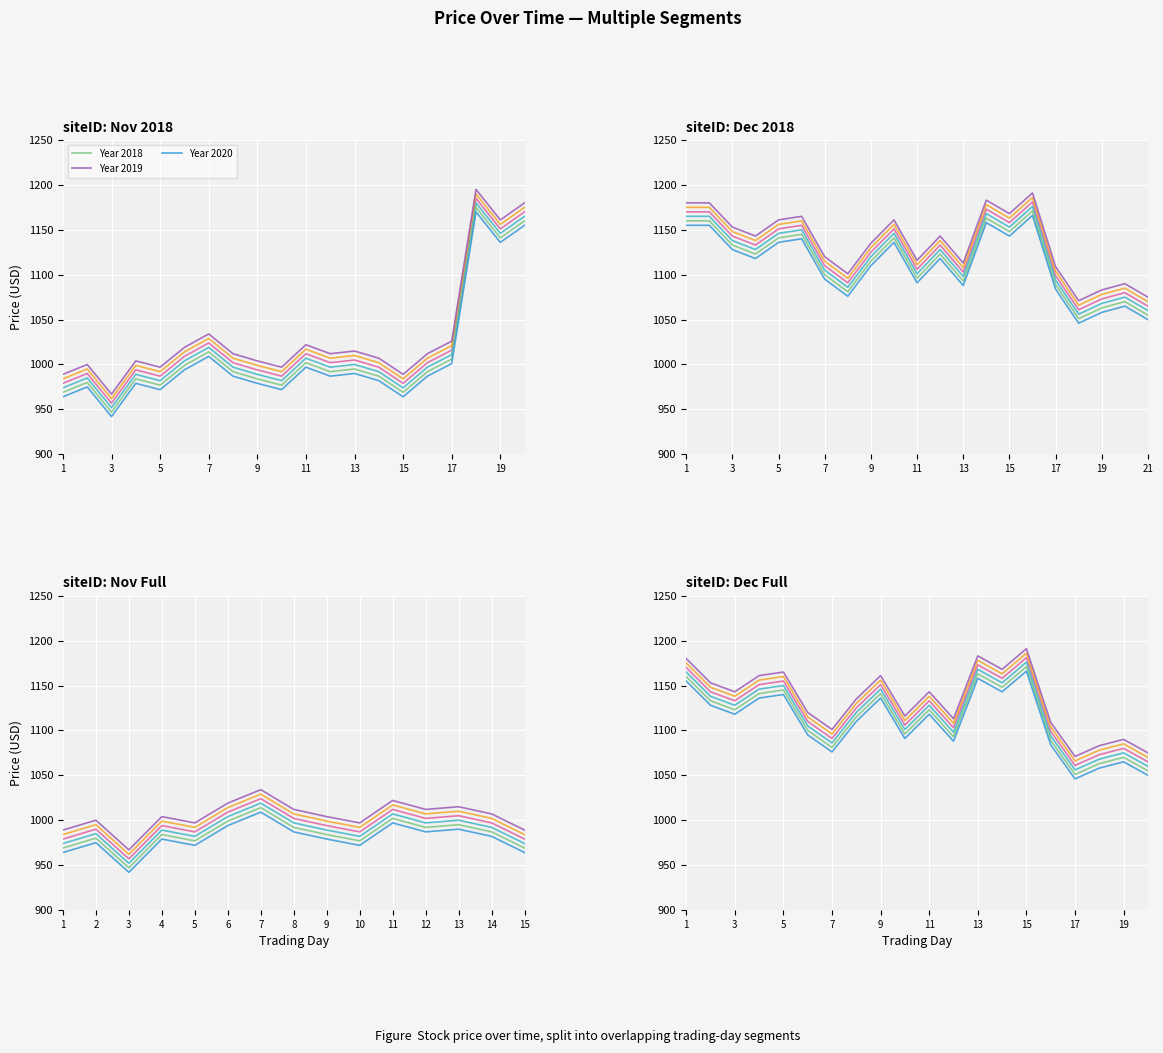

What are all the series names shown in the legend?

Year 2018, Year 2019, Year 2020